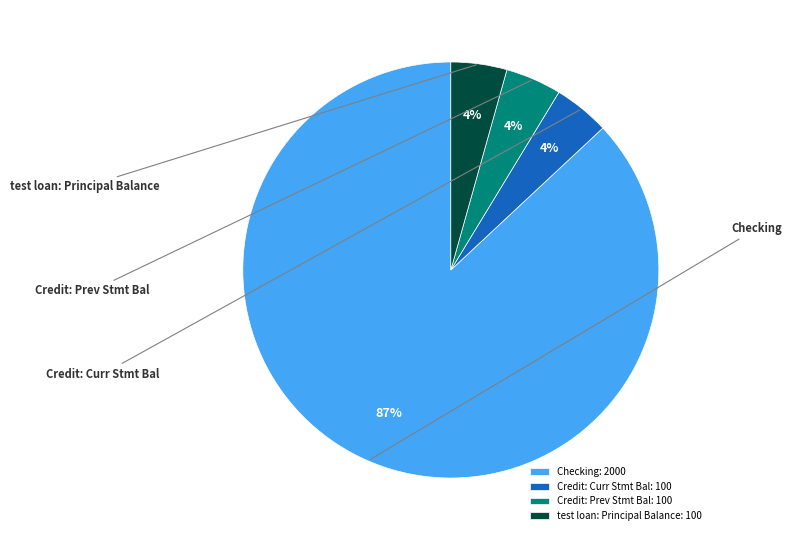

To the nearest percent, what portion does Checking represent?

87%